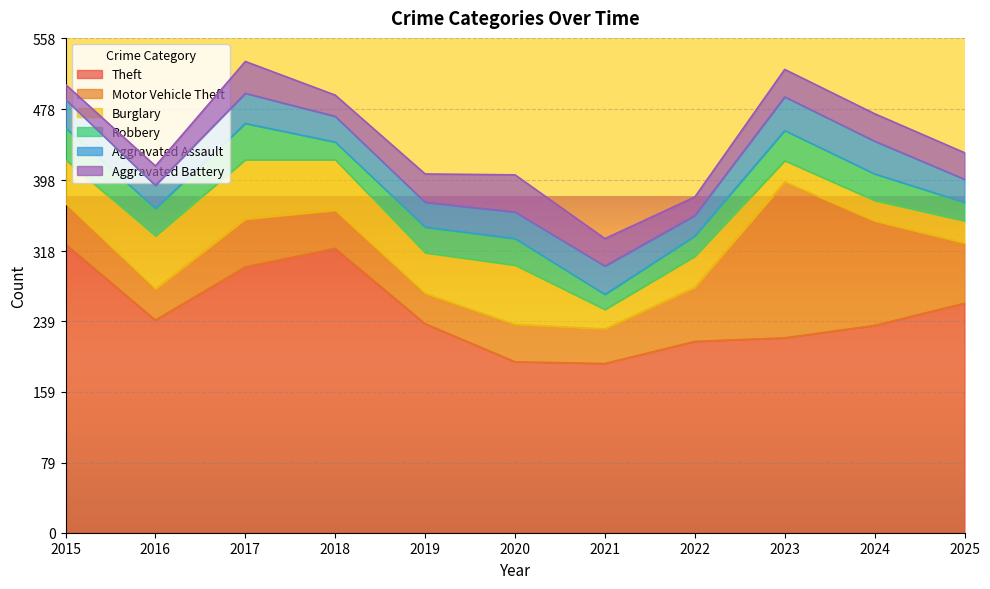

Rank the series by their maximum value, from lowest to highest.

Aggravated Assault, Robbery, Aggravated Battery, Burglary, Motor Vehicle Theft, Theft